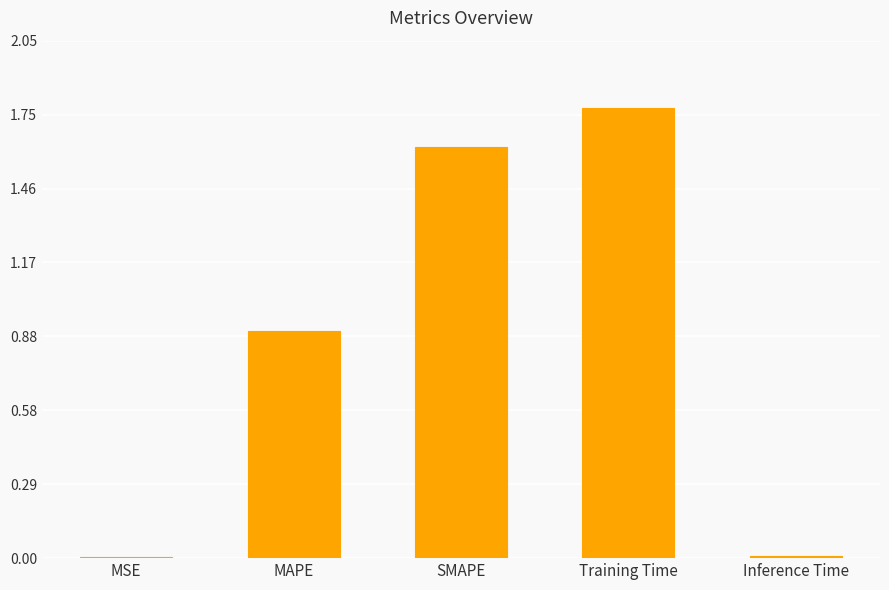

What is the sum of all values?

4.3